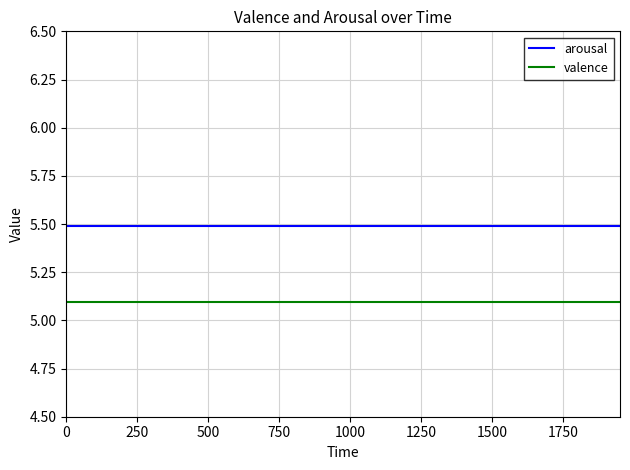

Reading left to right, what are all the values shown in this chart?

arousal: 5.5	5.5	5.5	5.5	5.5	5.5	5.5	5.5	5.5	5.5	5.5	5.5	5.5	5.5	5.5	5.5	5.5	5.5	5.5	5.5	5.5	5.5	5.5	5.5	5.5	5.5	5.5	5.5	5.5	5.5	5.5	5.5	5.5	5.5	5.5	5.5	5.5	5.5	5.5	5.5
valence: 5.1	5.1	5.1	5.1	5.1	5.1	5.1	5.1	5.1	5.1	5.1	5.1	5.1	5.1	5.1	5.1	5.1	5.1	5.1	5.1	5.1	5.1	5.1	5.1	5.1	5.1	5.1	5.1	5.1	5.1	5.1	5.1	5.1	5.1	5.1	5.1	5.1	5.1	5.1	5.1